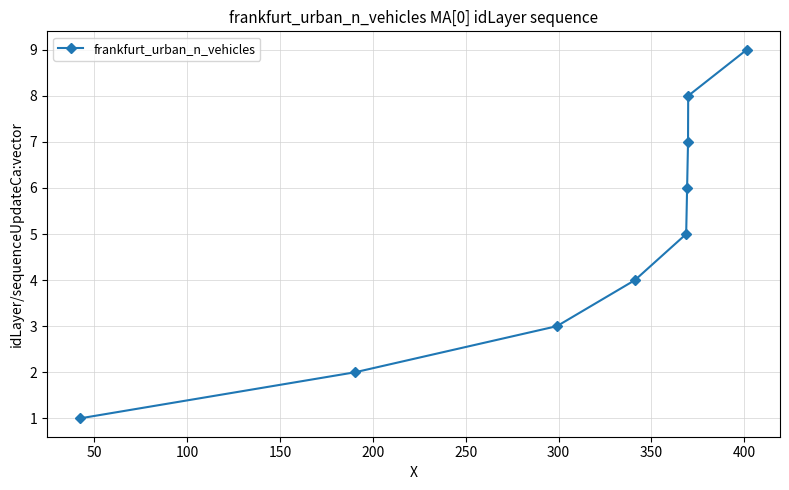

True or false: there are more than 2 points higher than both neighbors.

False